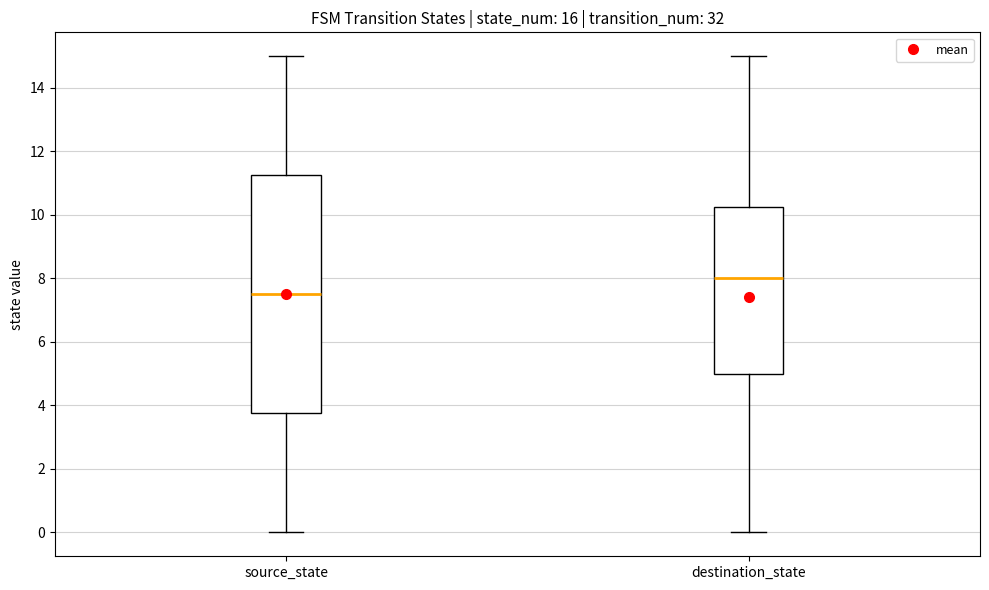

Reading left to right, read every box against the y-axis: the position of its median line, the range the box covers, and the ends of its whiskers. The values are not printed on the chart, so give them approximately, as read against the axis.

source_state: median 7.6, box 3.8 to 11.2, whiskers 0.0 to 15.0
destination_state: median 8.0, box 5.0 to 10.2, whiskers 0.0 to 15.0